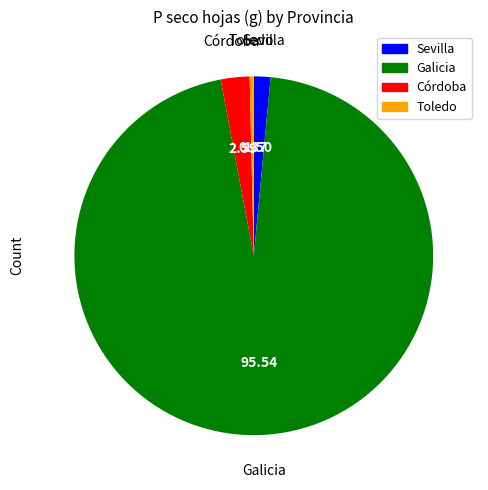

Which slice represents more than half of the pie?

Galicia